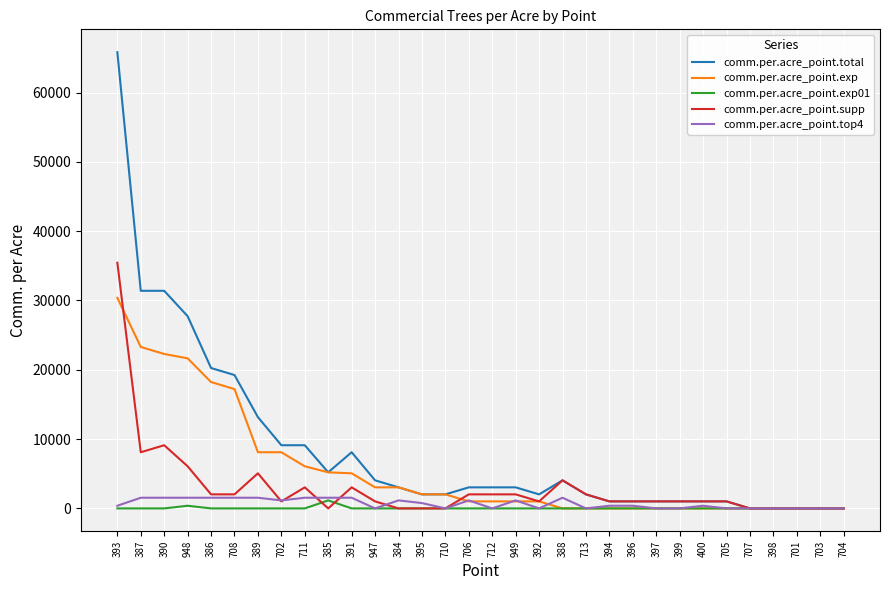

Which series has the widest spread of values?

comm.per.acre_point.total